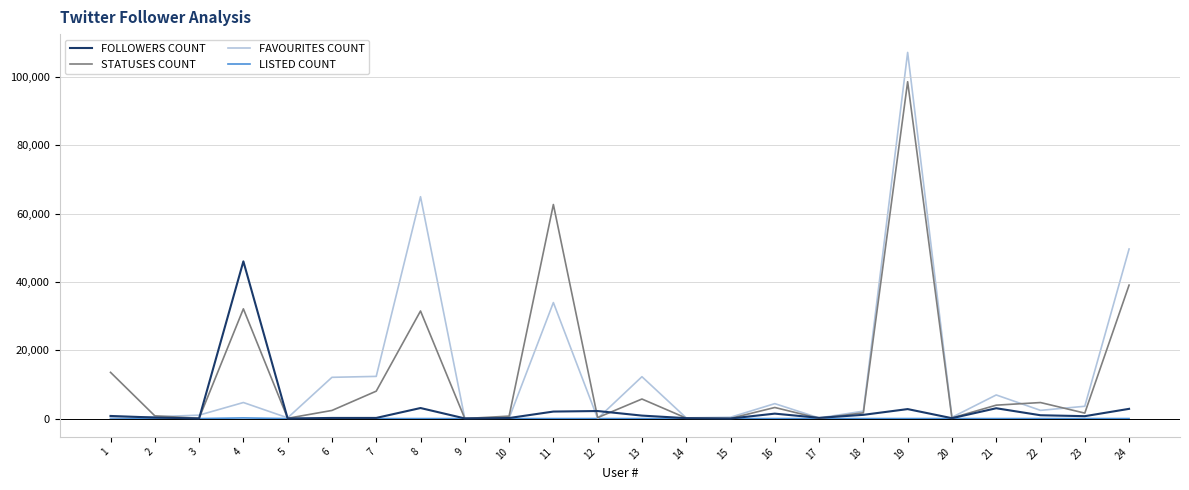

At which category is the sum across all series the highest?

19